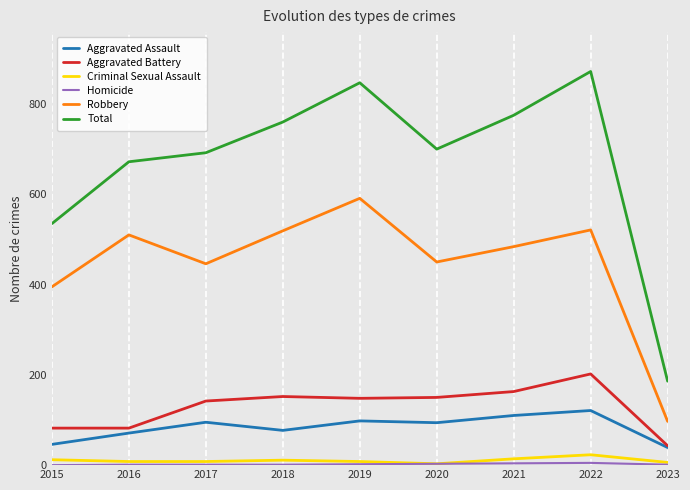

What is the sum of all Total values?

6039